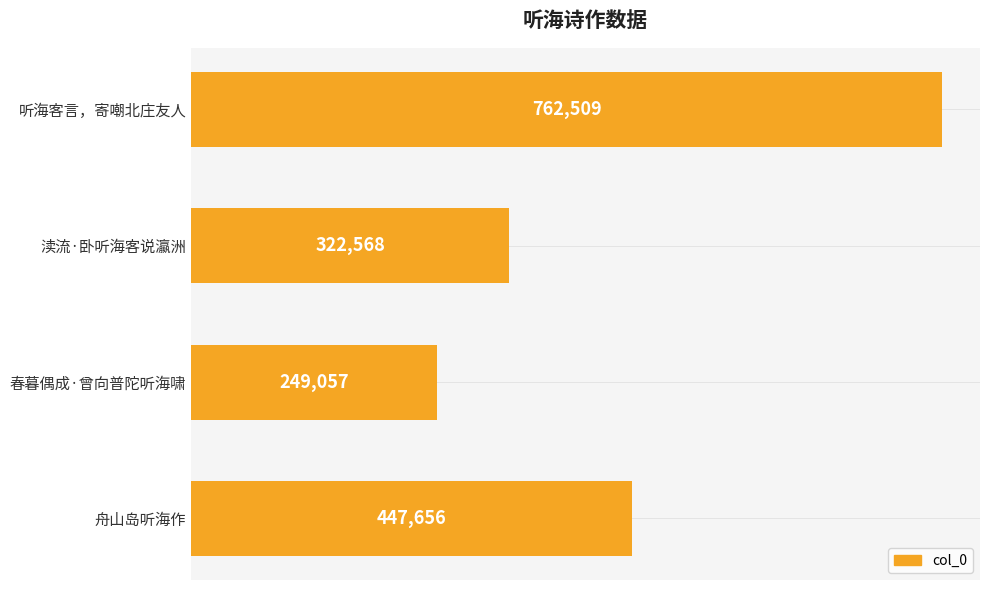

What is the average value?

445448